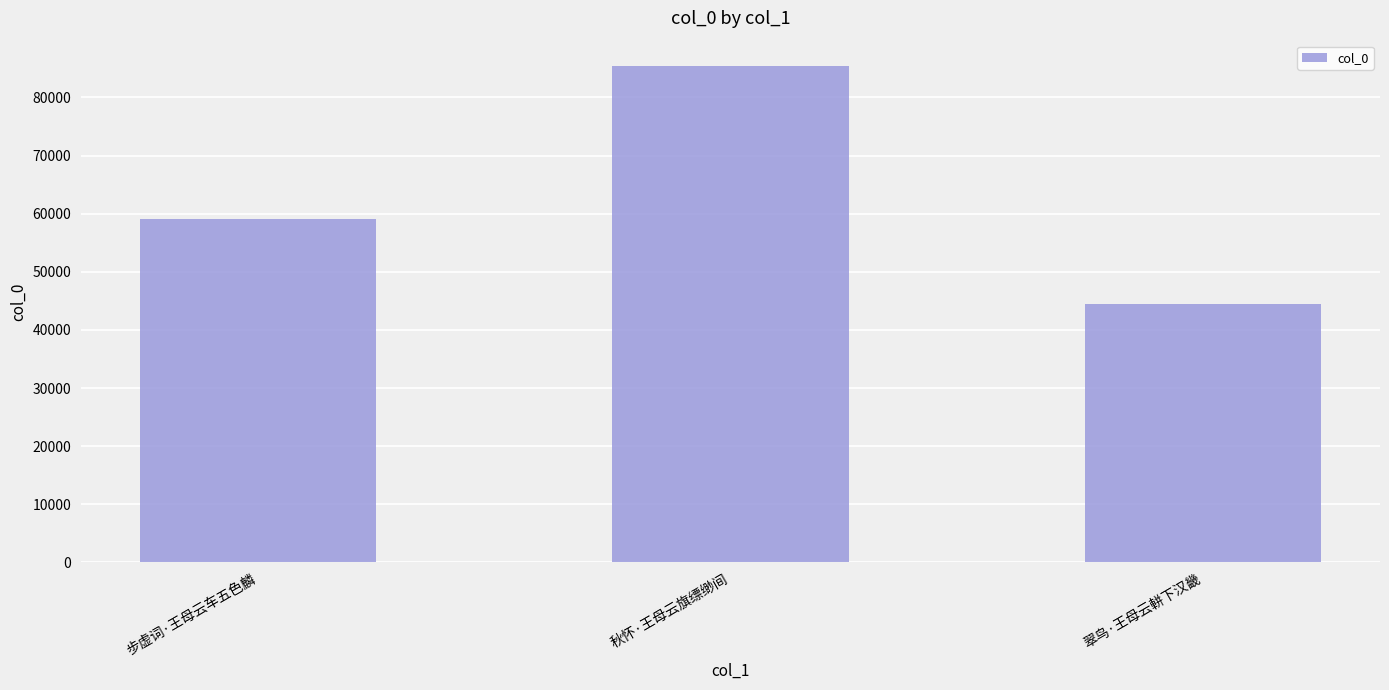

At which category does the chart reach its peak across all series?

秋怀·王母云旗缥缈间